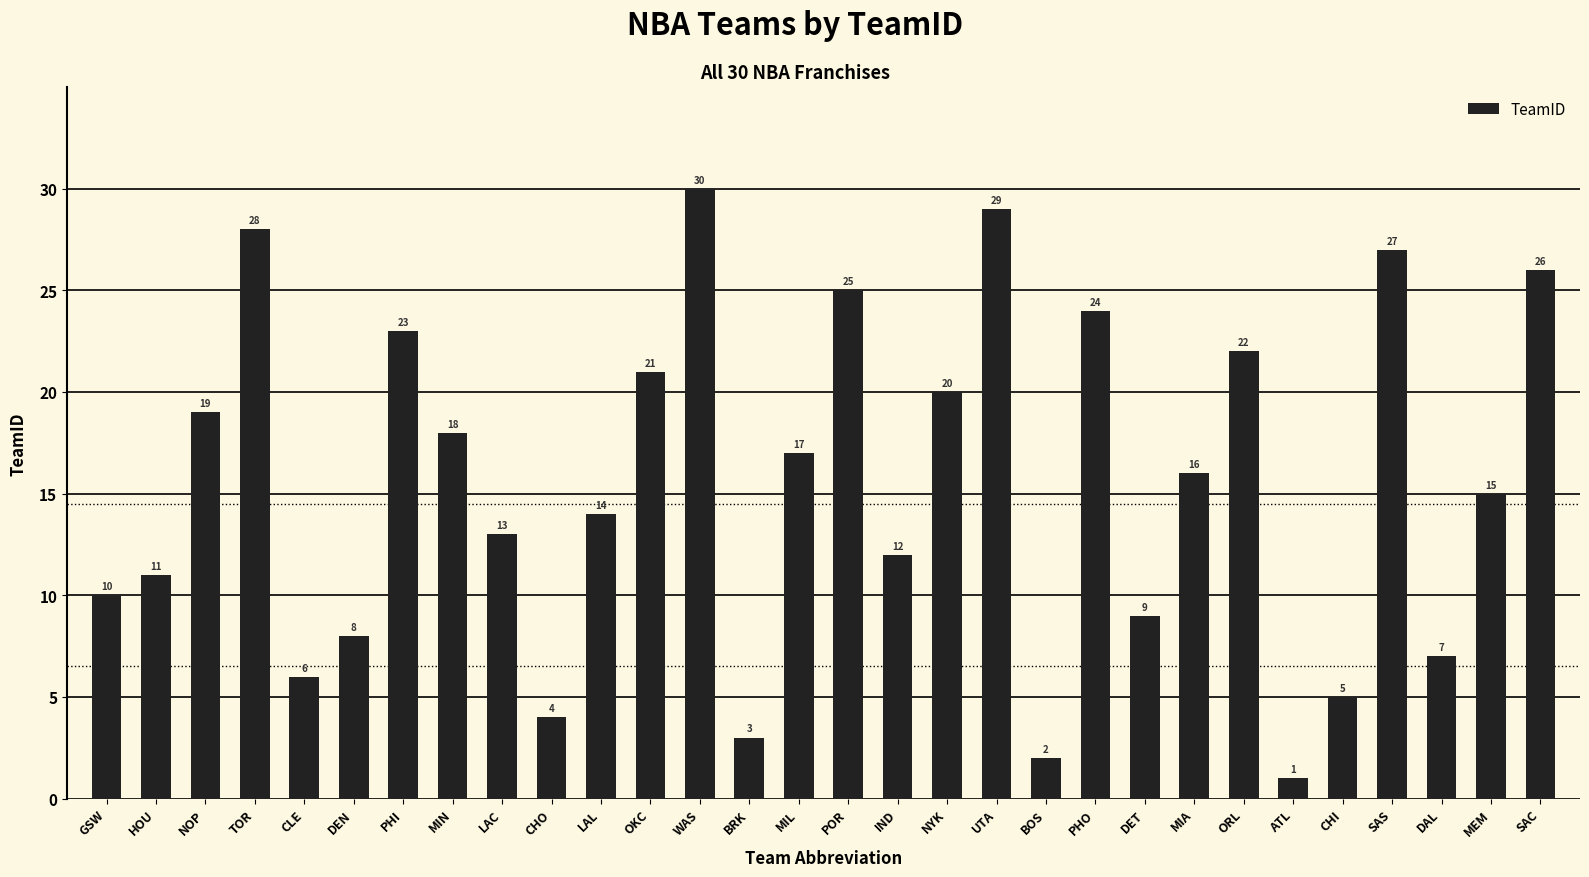

What position from the right is CHO?

21